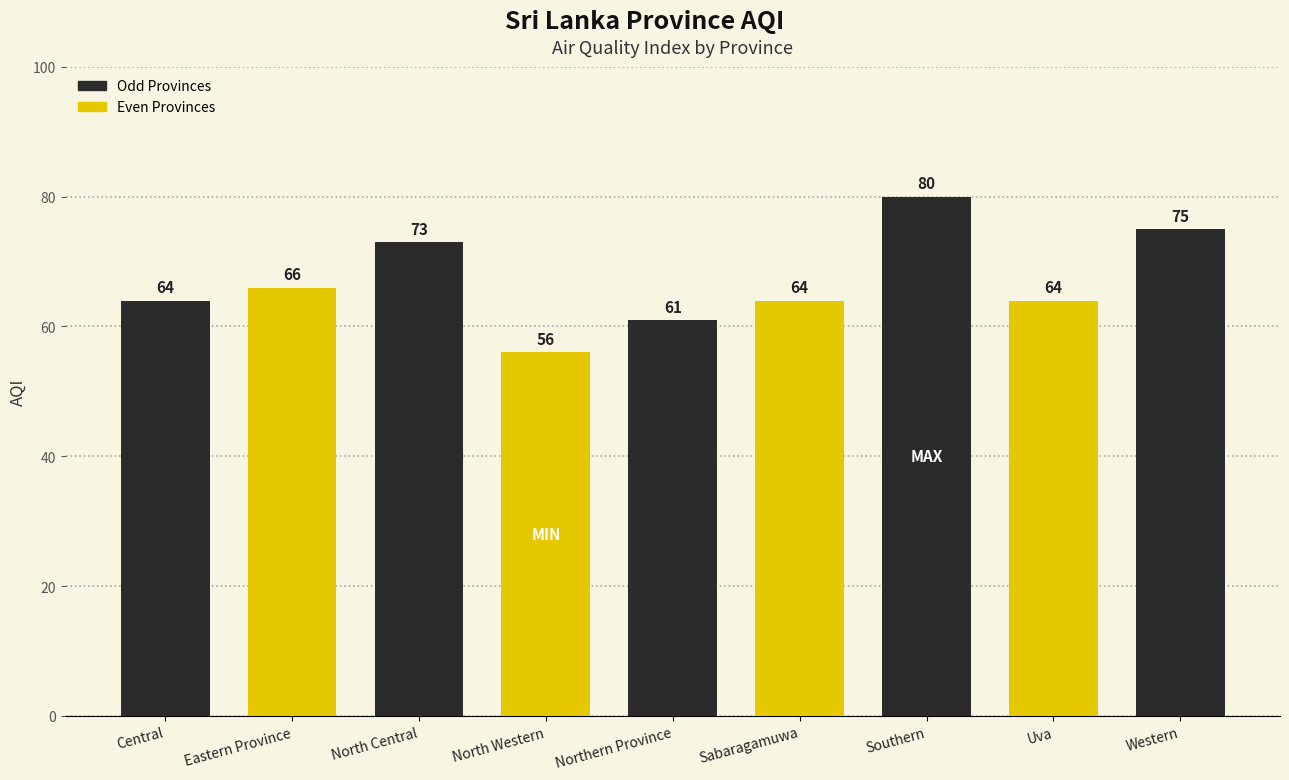

What position from the left is Western?

9